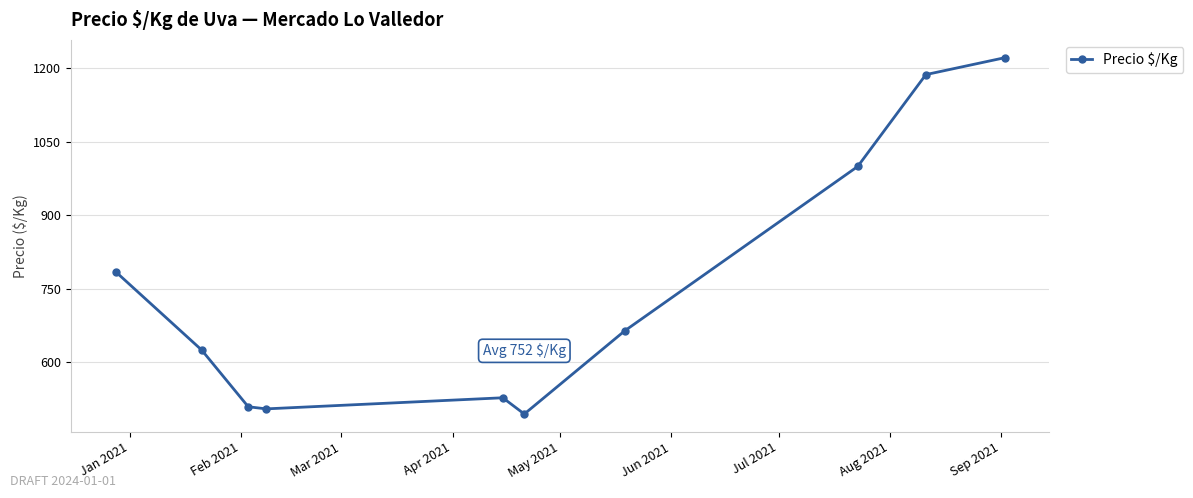

What is the value of the 8th point from the left?

1000.0